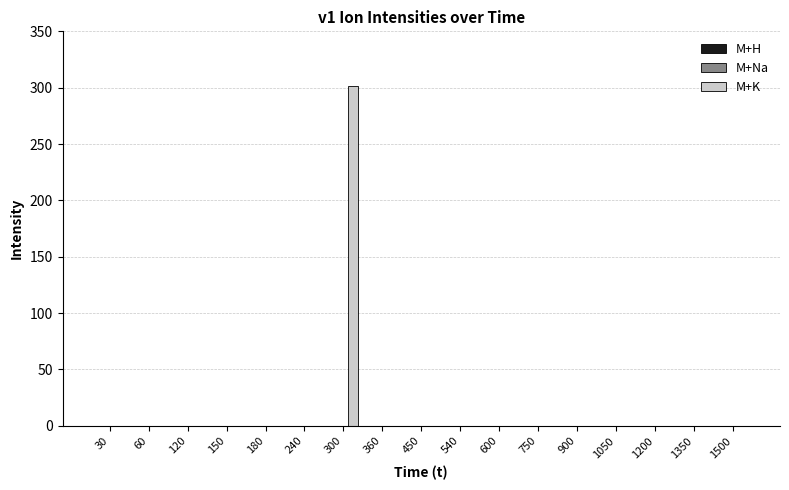

What is the sum of all values?

301.6